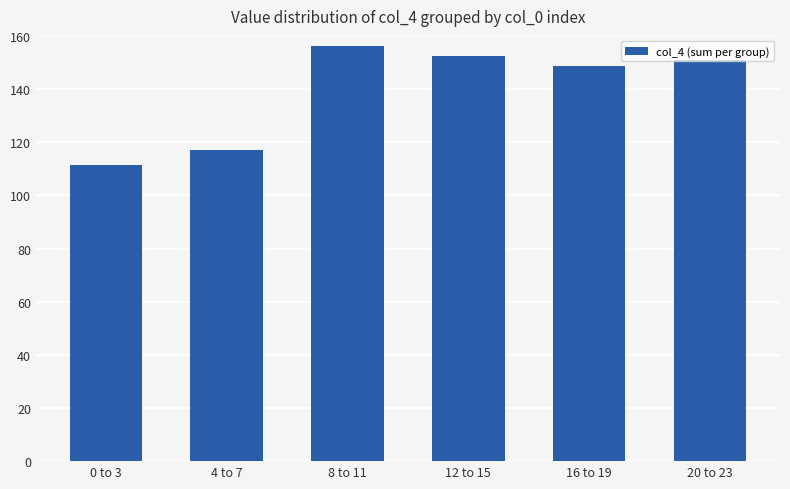

True or false: the data shows 246.3 at 16 to 19.

False